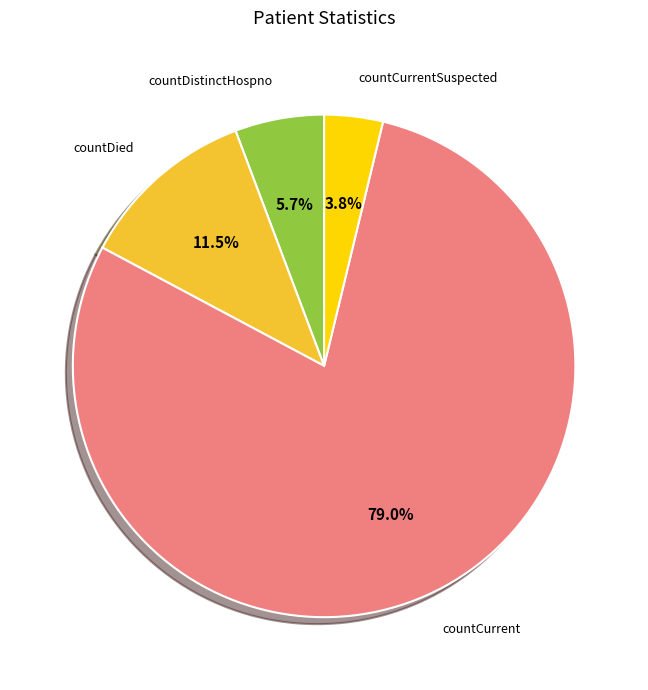

Does any single category account for the majority?

Yes